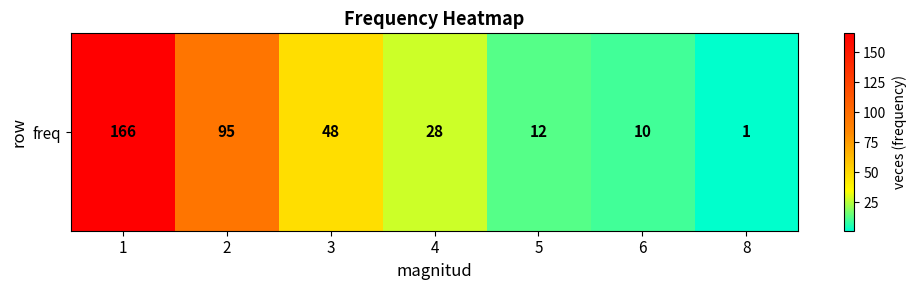

Which has a higher value, 6 or 3?

3